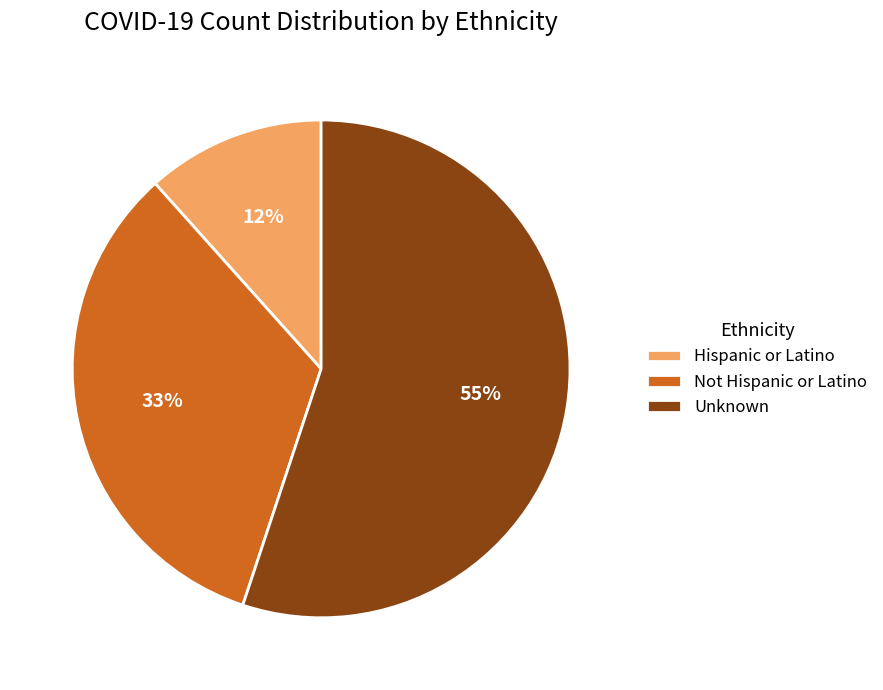

True or false: Unknown accounts for 46% of the total.

False